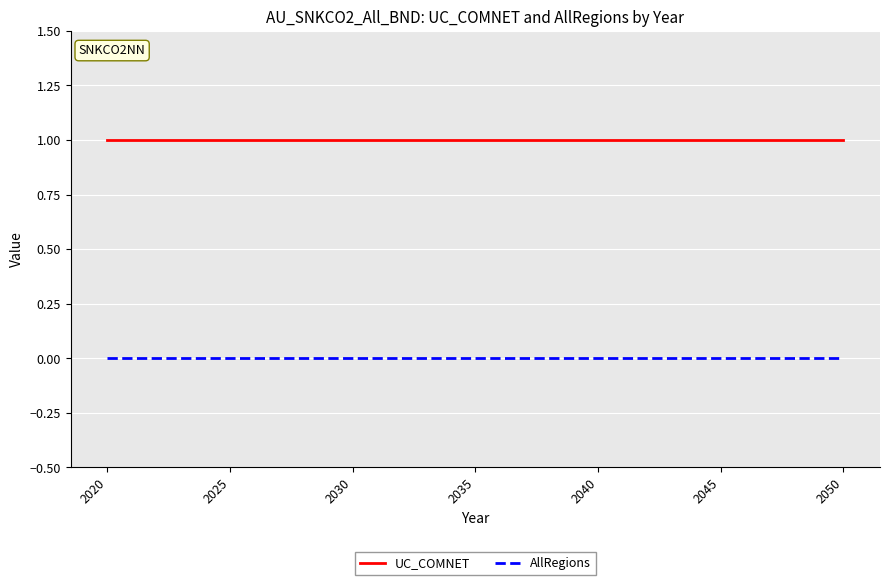

Rank the series by their average value, from highest to lowest.

UC_COMNET, AllRegions